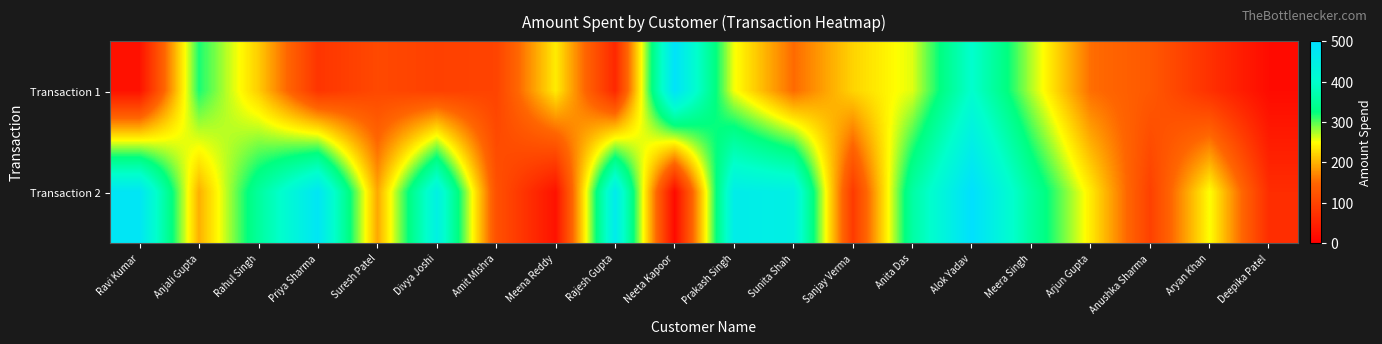

At which category does the chart reach its minimum across all series?

Neeta Kapoor